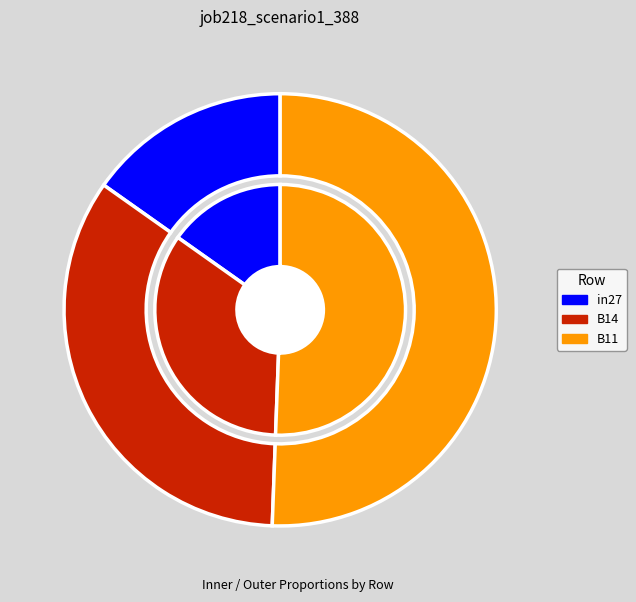

What percentage is the B11 slice, to the nearest percent?

51%